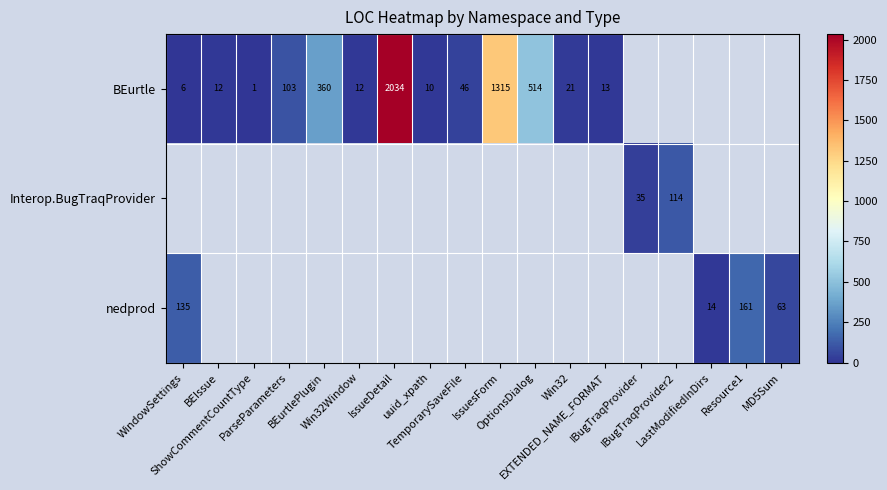

At which label is nedprod closest to 87?

MD5Sum